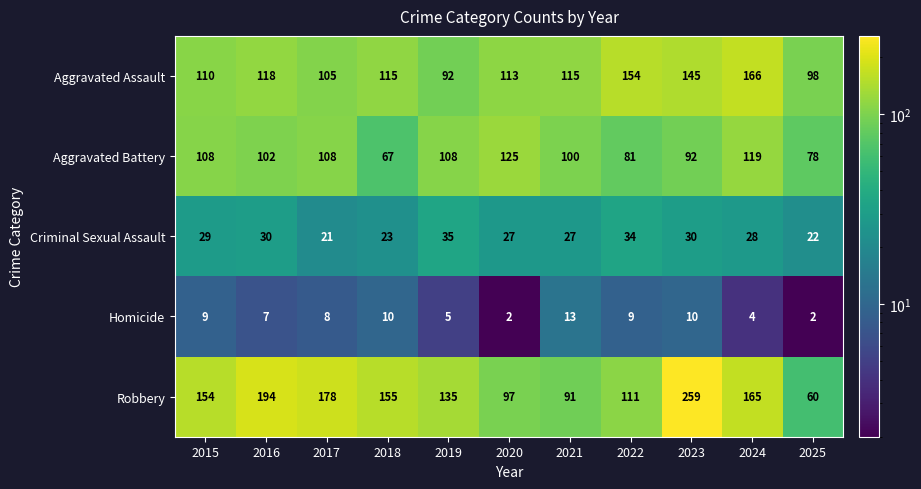

How many series are shown in this chart?

5